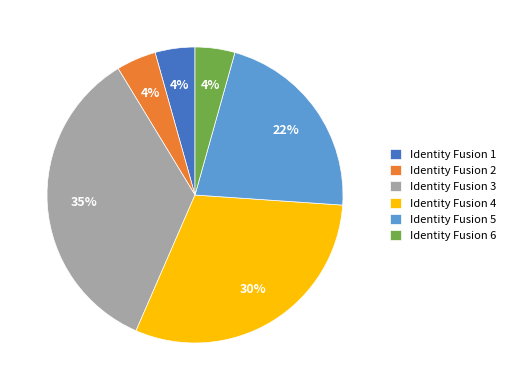

Do Identity Fusion 5 and Identity Fusion 6 together represent more than half of the pie?

No